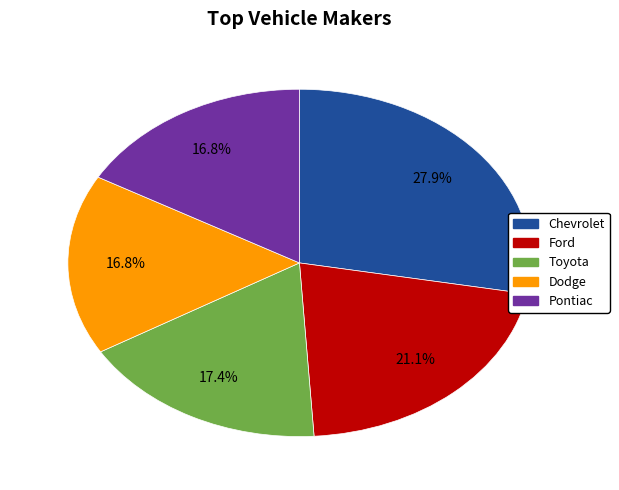

What portion of the pie excludes Chevrolet?

72.1%